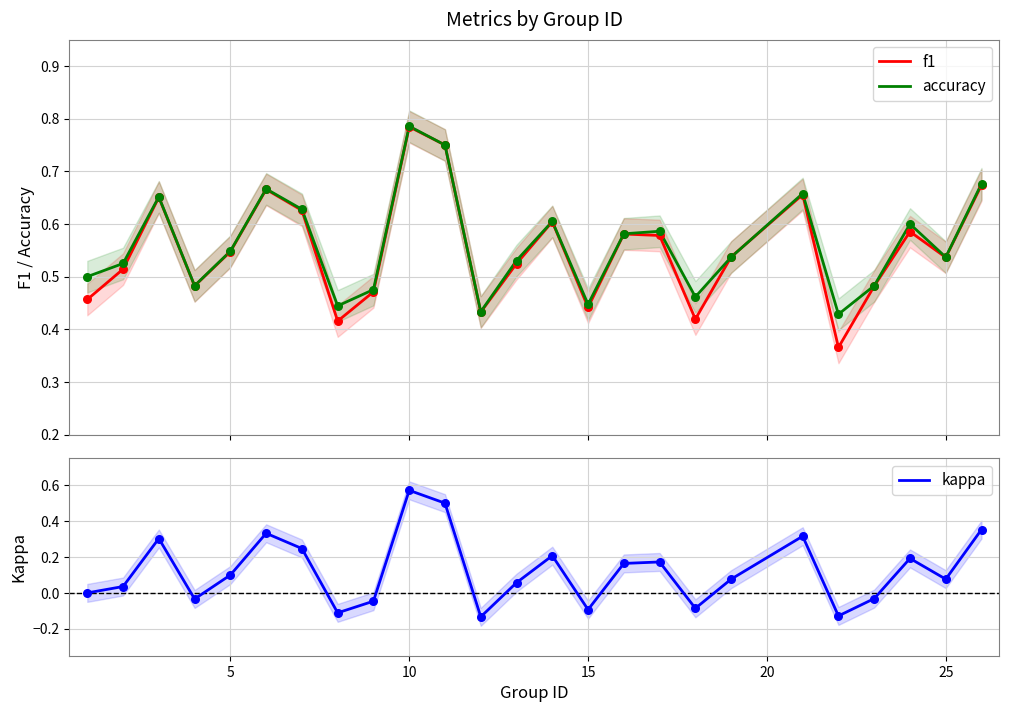

Which series contains the lowest Y value?

kappa